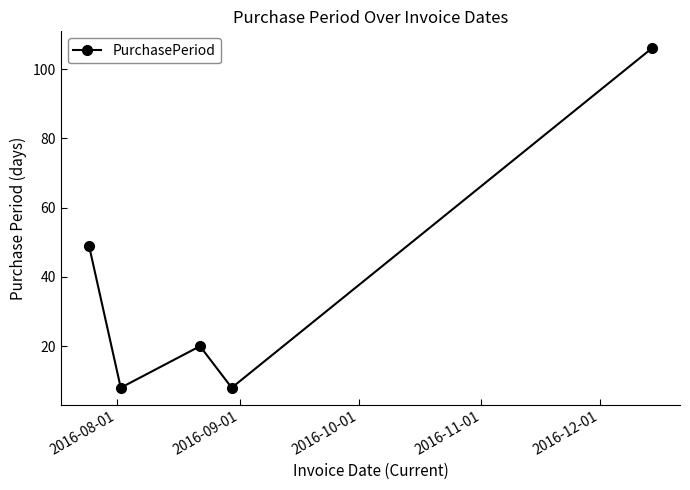

How many points are higher than both their immediate neighbors (excluding endpoints)?

1